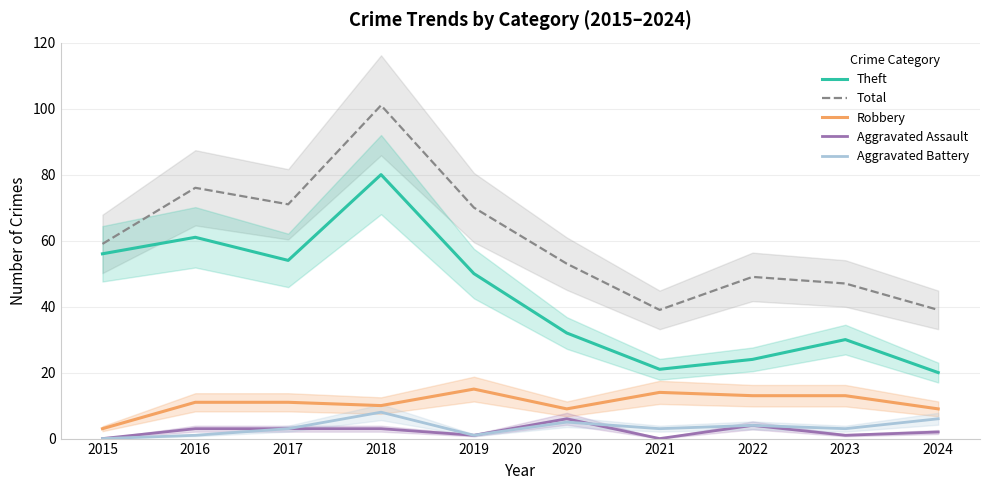

What is the value of the Aggravated Battery point at the 3rd from the left?

3